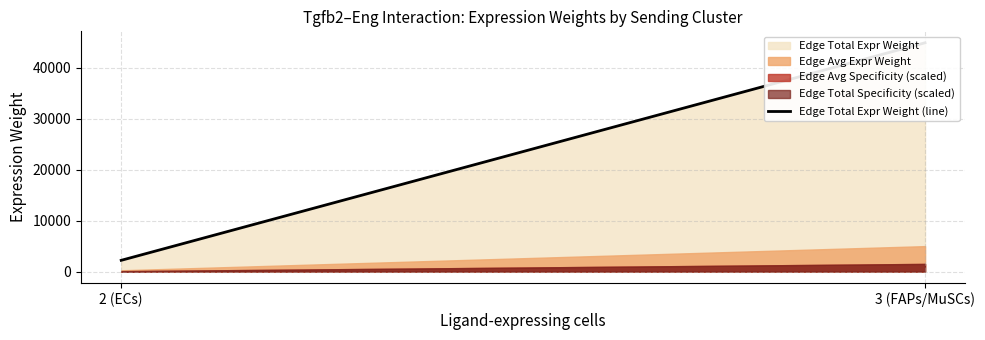

Reading right to left, extract all data points from this chart.

3 (FAPs/MuSCs)=44947.2	2 (ECs)=2203.0